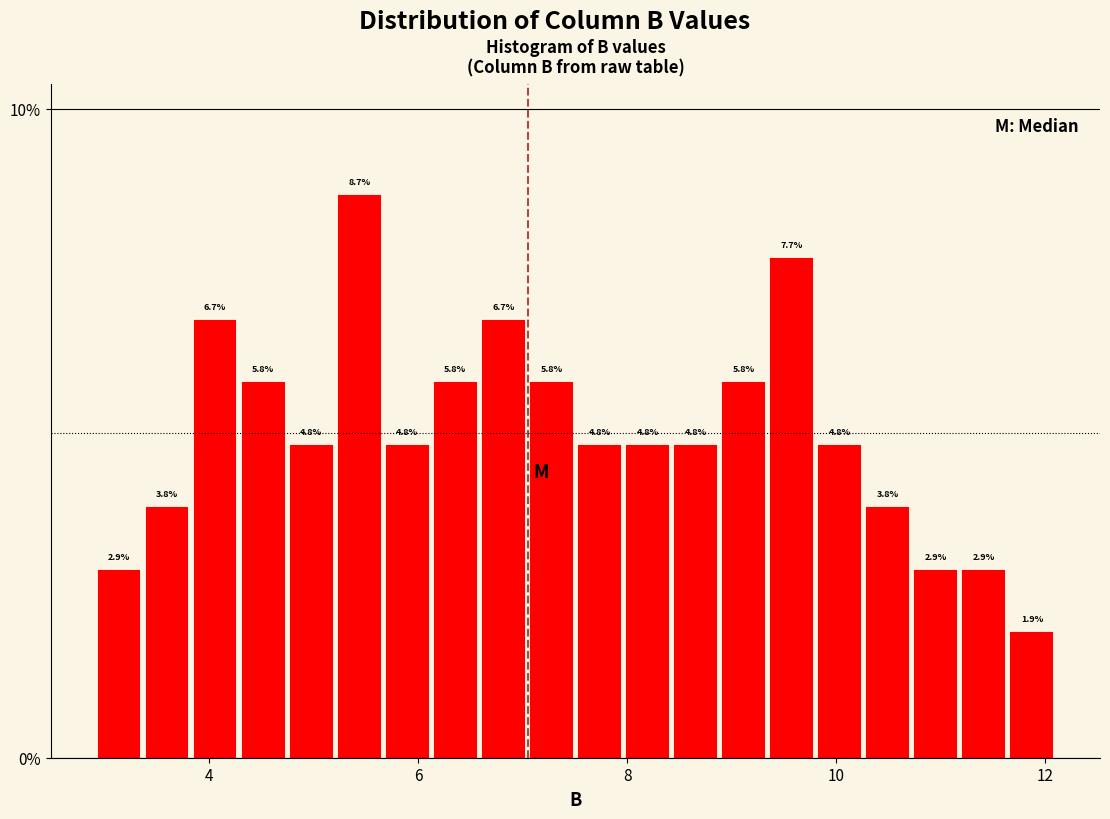

Read against the x-axis, roughly where is the centre of the tallest bar?

5.4